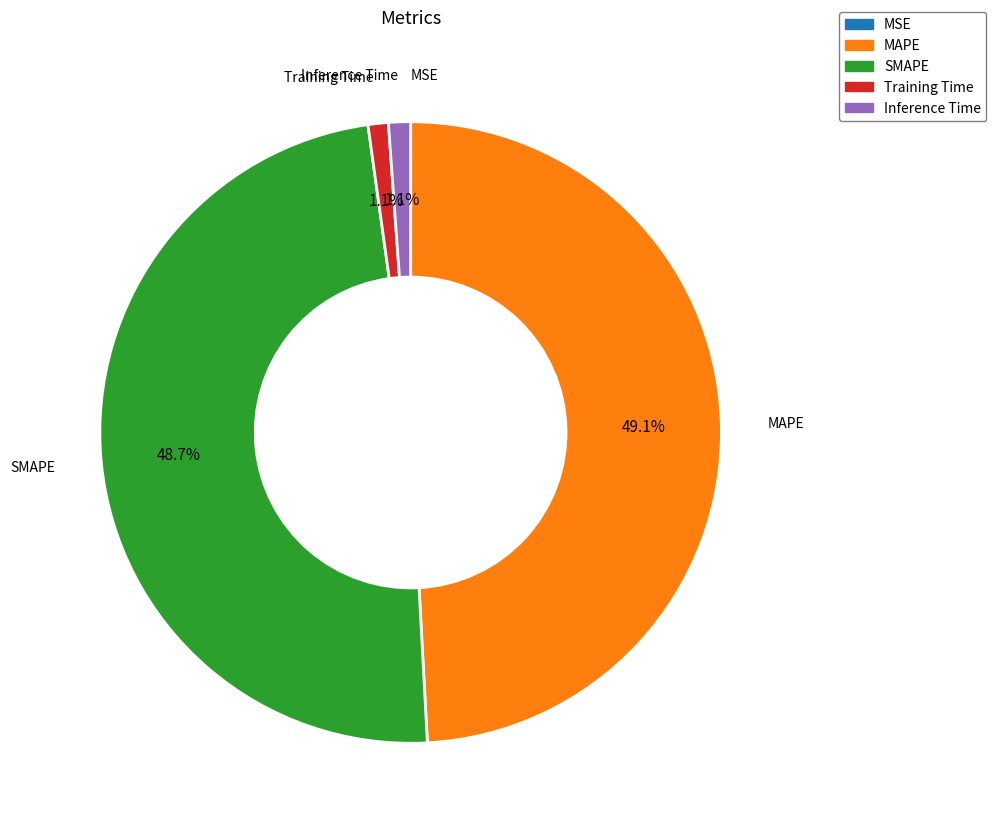

What portion of the pie excludes Inference Time?

98.9%